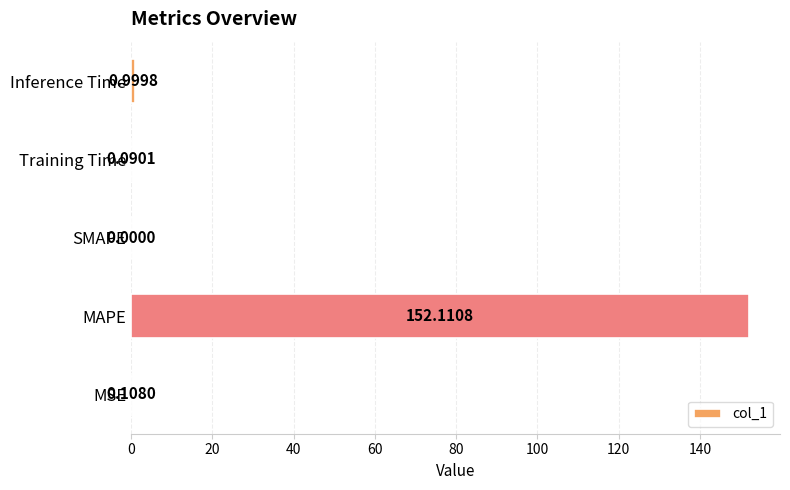

At which category does the chart reach its peak across all series?

MAPE